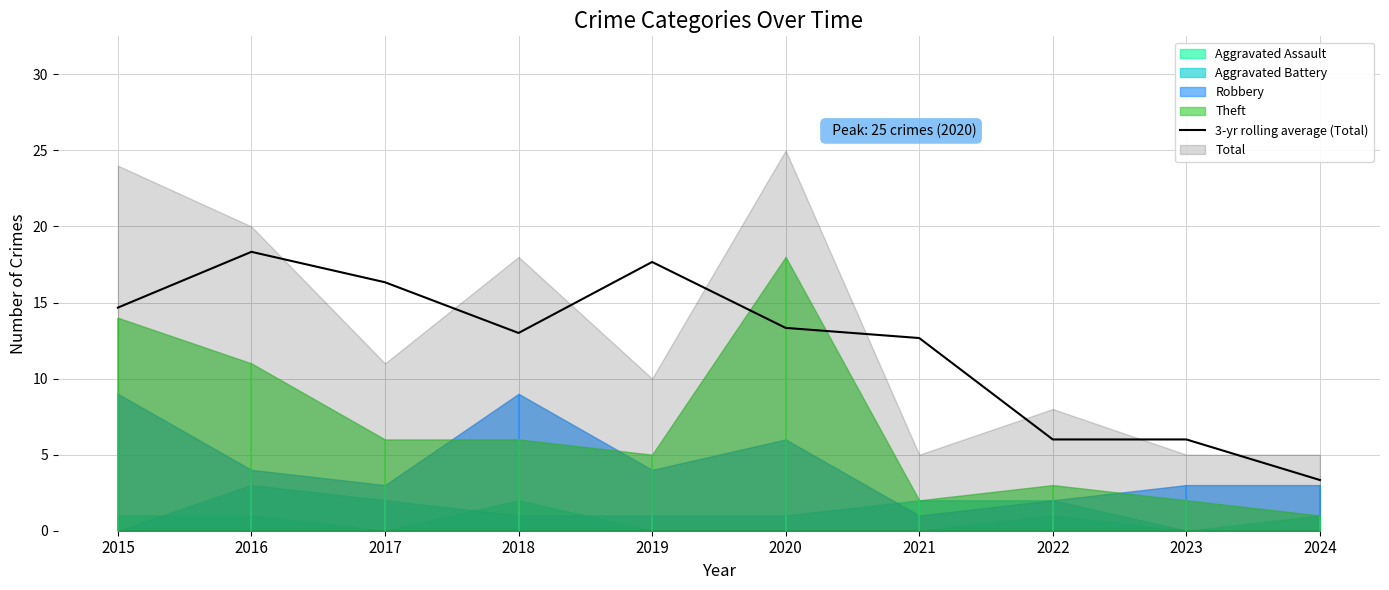

What is the ratio of the value at 2019 to the value at 2017?

1.1